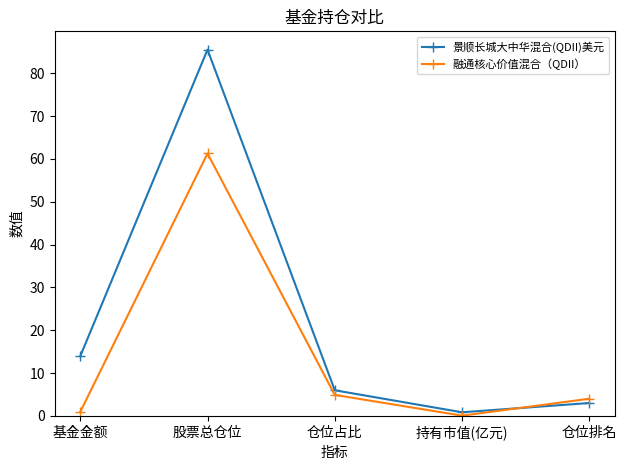

Where is the first local minimum for 融通核心价值混合（QDII）?

持有市值(亿元)